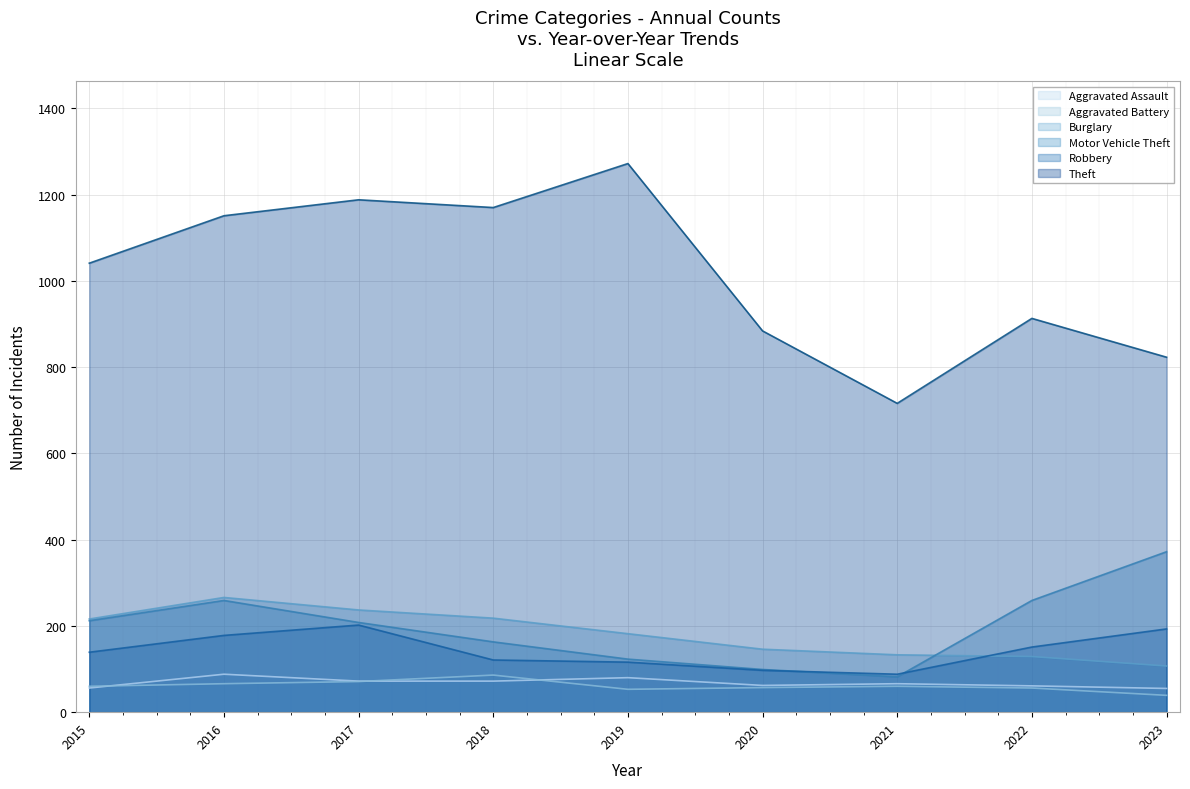

True or false: Theft and Motor Vehicle Theft cross at least once.

False